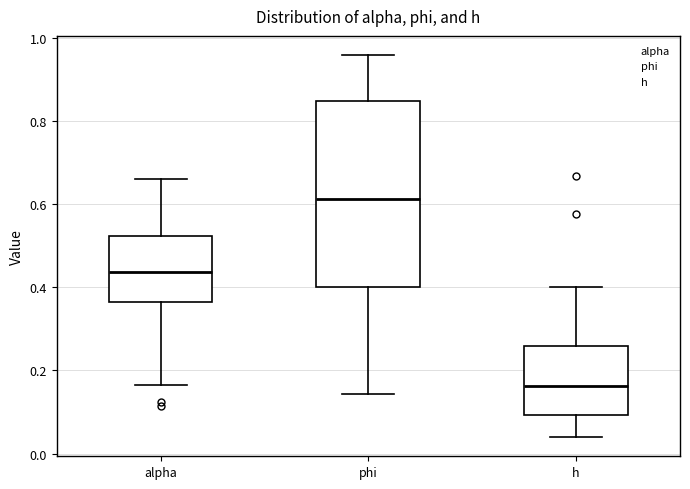

Reading left to right, read every box against the y-axis: the position of its median line, the range the box covers, and the ends of its whiskers. The values are not printed on the chart, so give them approximately, as read against the axis.

alpha: median 0.44, box 0.36 to 0.52, whiskers 0.16 to 0.66
phi: median 0.62, box 0.40 to 0.84, whiskers 0.14 to 0.96
h: median 0.16, box 0.10 to 0.26, whiskers 0.04 to 0.40